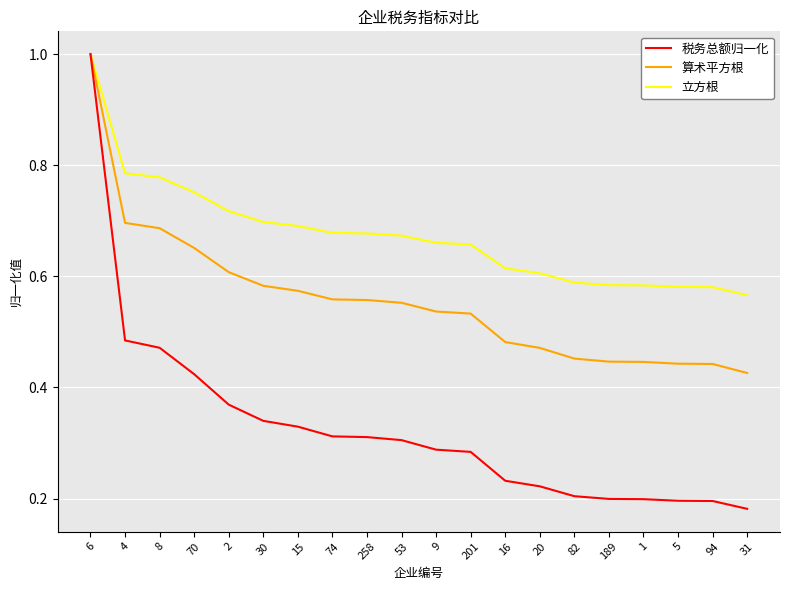

Rank the series by their average value, from highest to lowest.

立方根, 算术平方根, 税务总额归一化